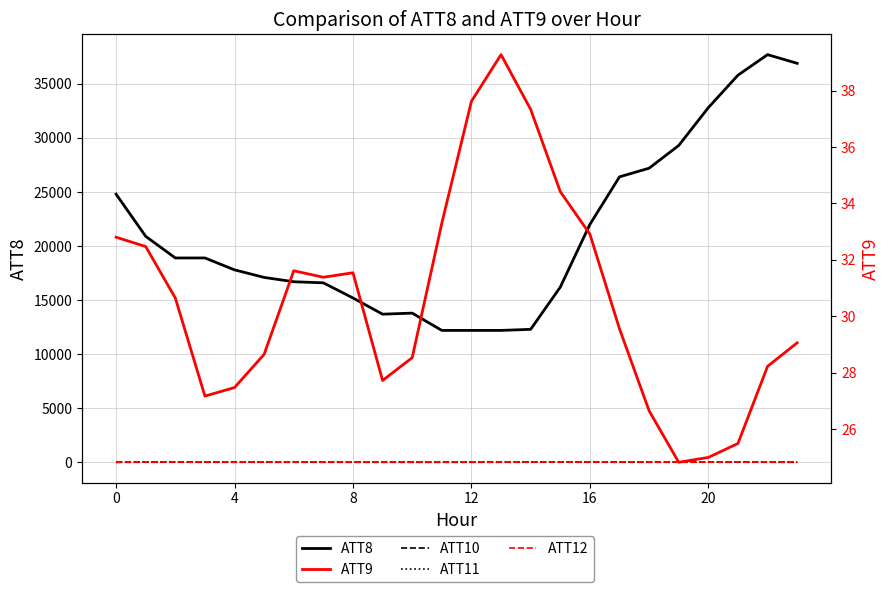

Which series has the largest total across all categories?

ATT8